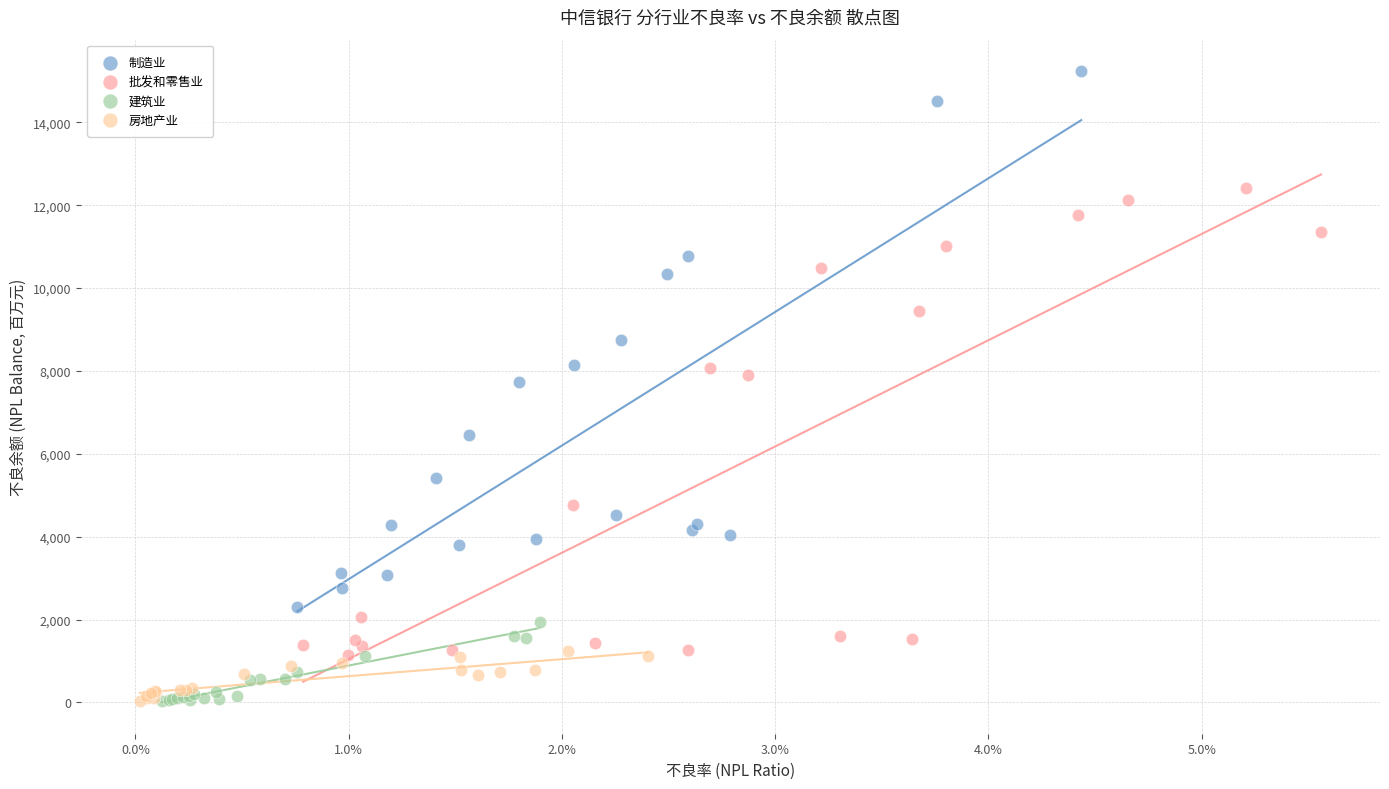

Which series has the widest spread of Y values?

制造业